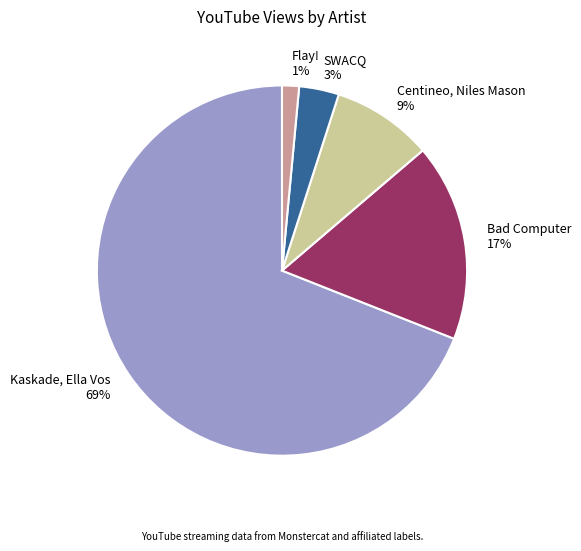

Is the sum of Kaskade, Ella Vos and Flay! greater than half?

Yes